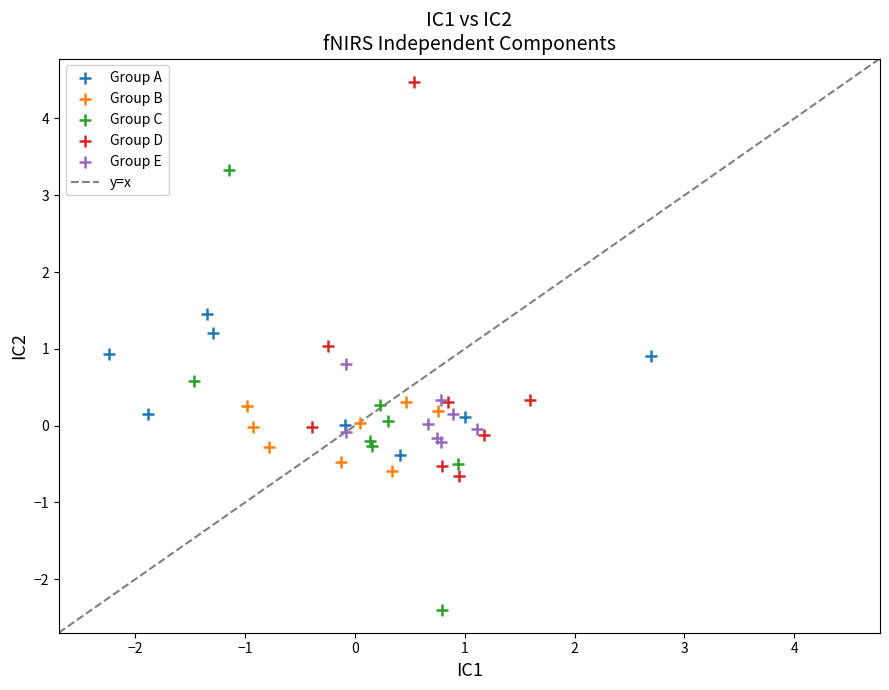

Which series reaches the minimum Y coordinate?

Group C